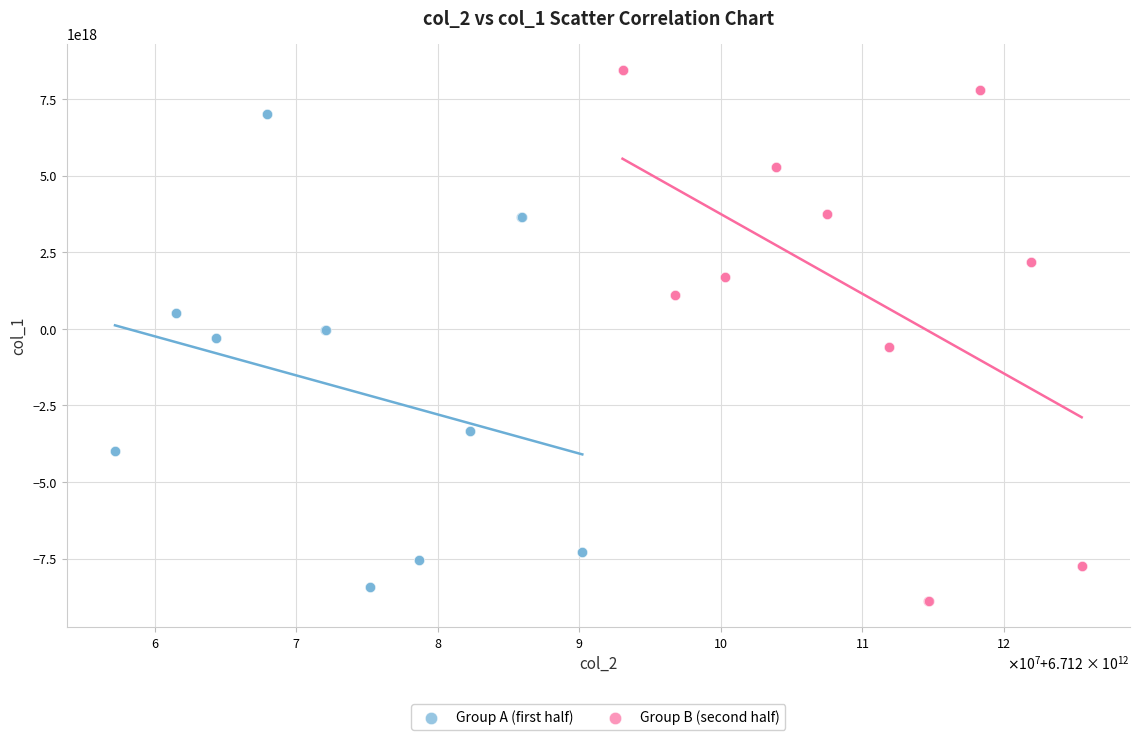

Which series reaches the maximum Y coordinate?

Group B (second half)